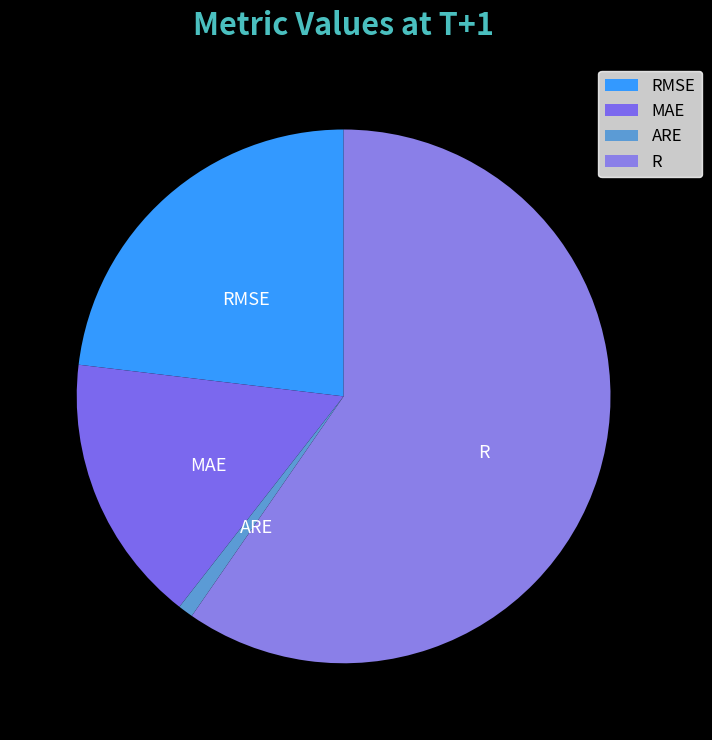

How many segments does this pie chart have?

4